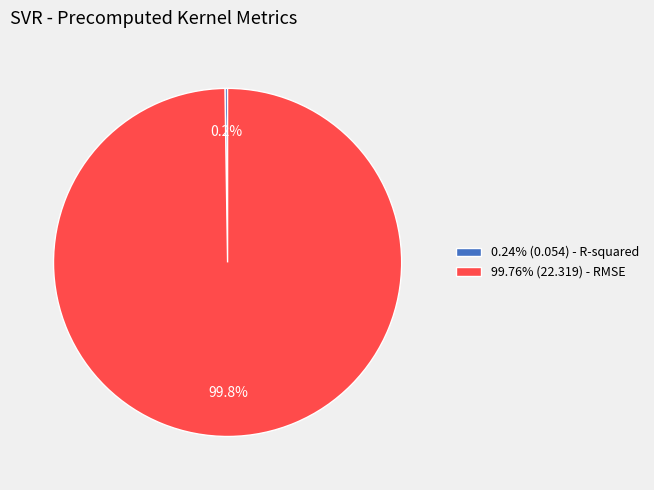

To the nearest percent, what is the difference between the largest and smallest slice percentages?

100%